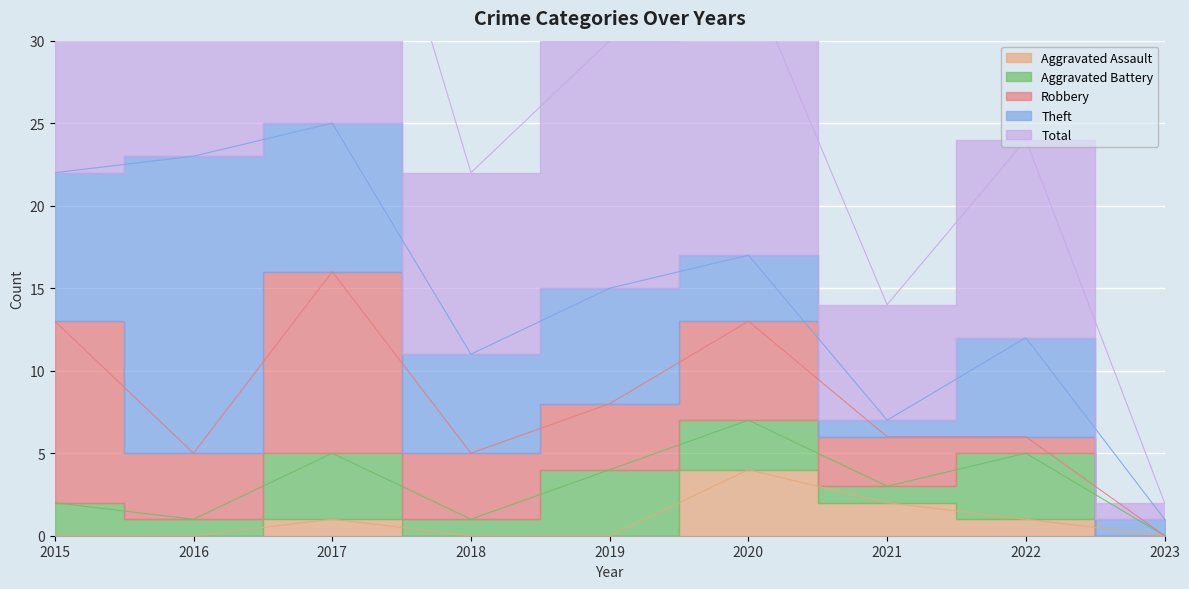

Which category has the lowest value in the Robbery series?

2023